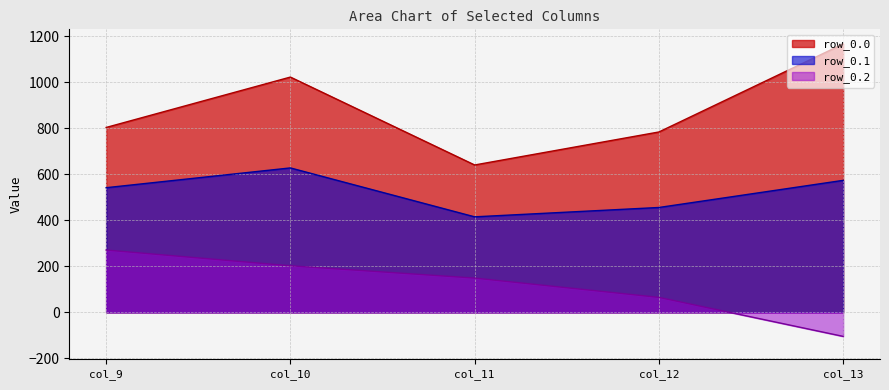

At which label is row_0 closest to 904?

col_9